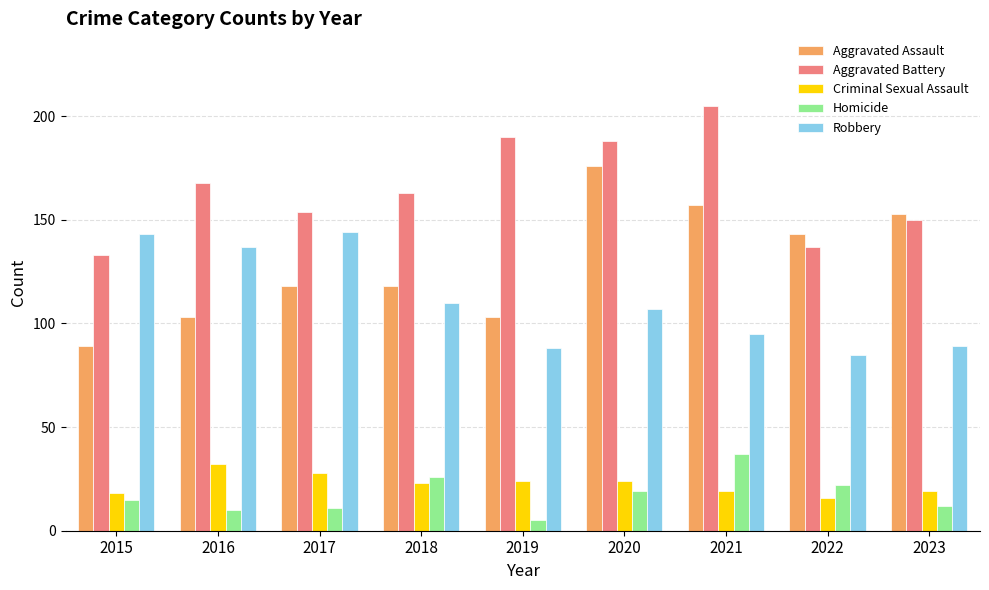

What are all the series names shown in the legend?

Aggravated Assault, Aggravated Battery, Criminal Sexual Assault, Homicide, Robbery